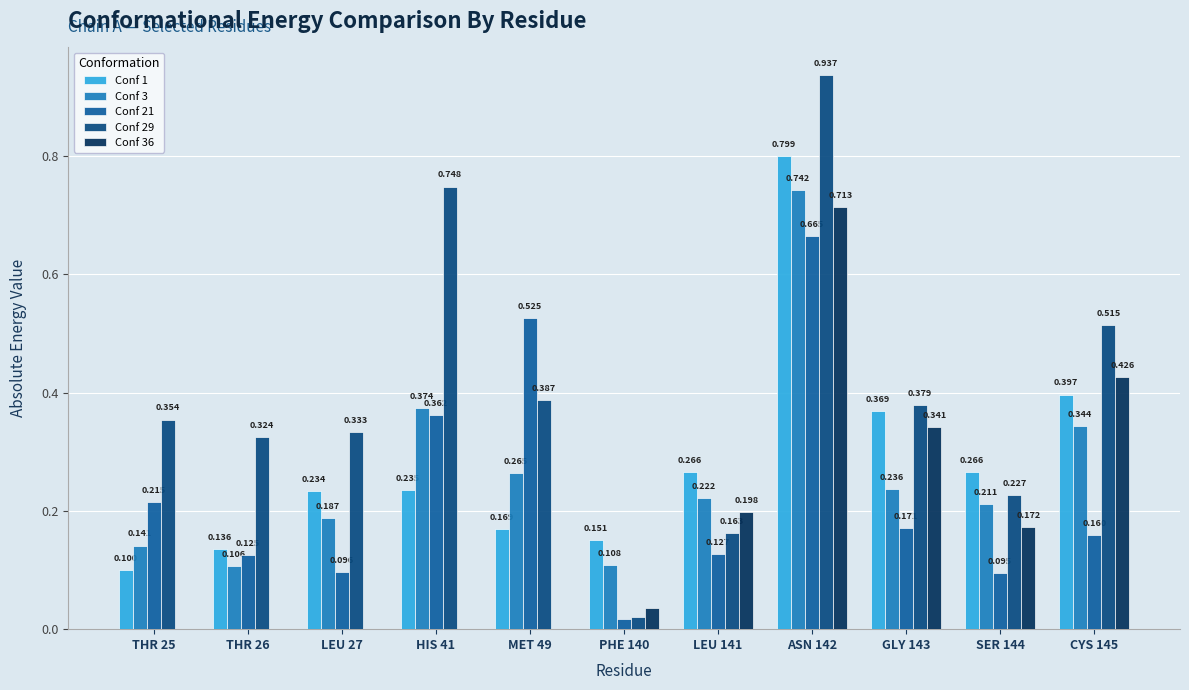

Is the value of Conf 1 at SER 144 greater than the value of Conf 21 at CYS 145?

Yes